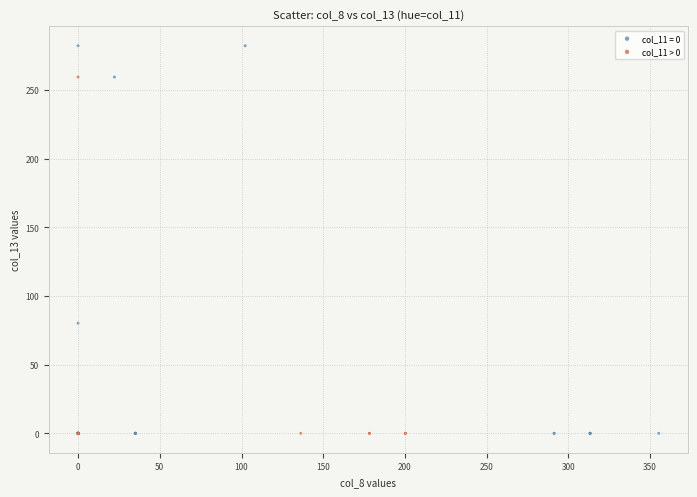

Which series contains the highest Y value?

col_11 = 0